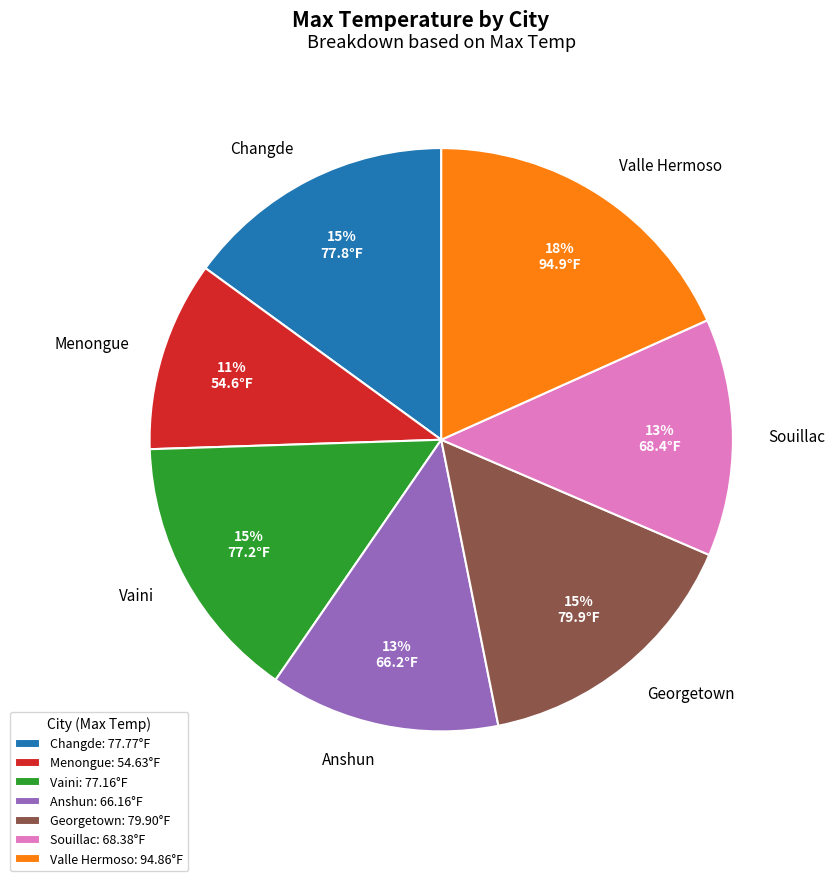

What is the change in value from Changde to Georgetown?

+2.1